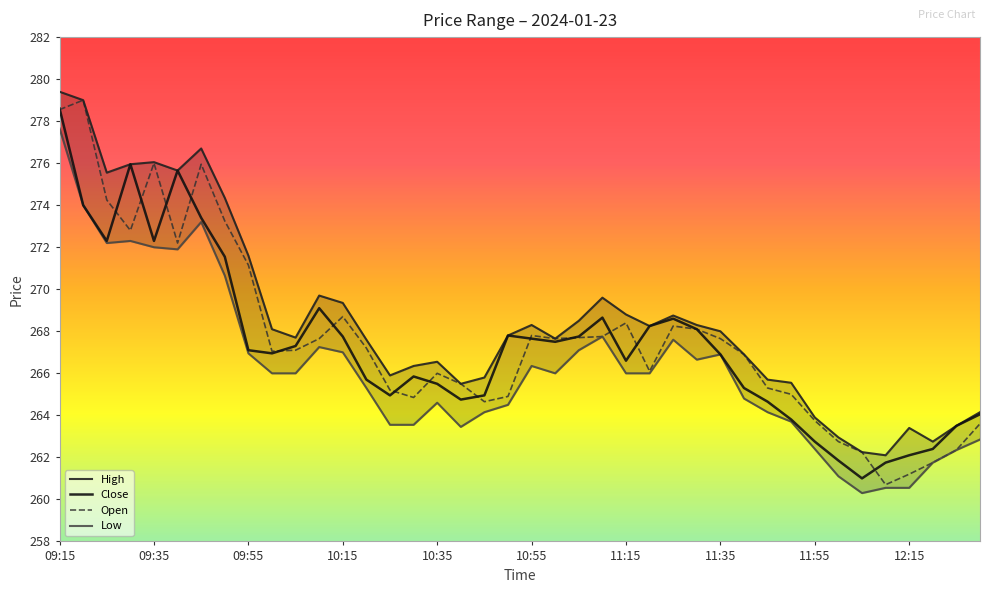

What position from the right is 12:10?

5